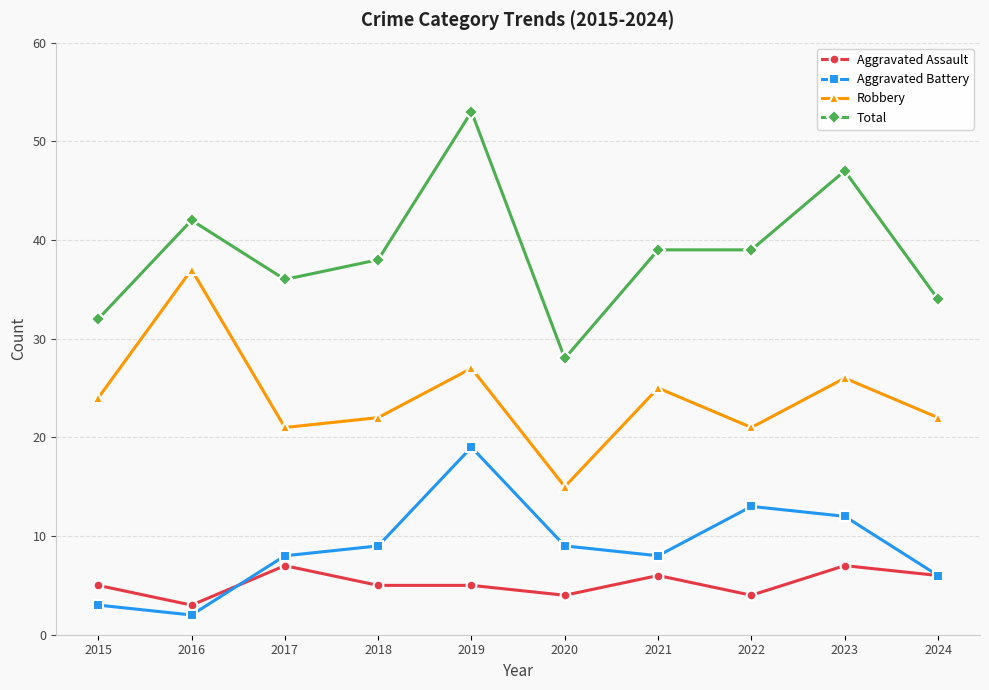

True or false: Total and Aggravated Battery intersect in this chart.

False